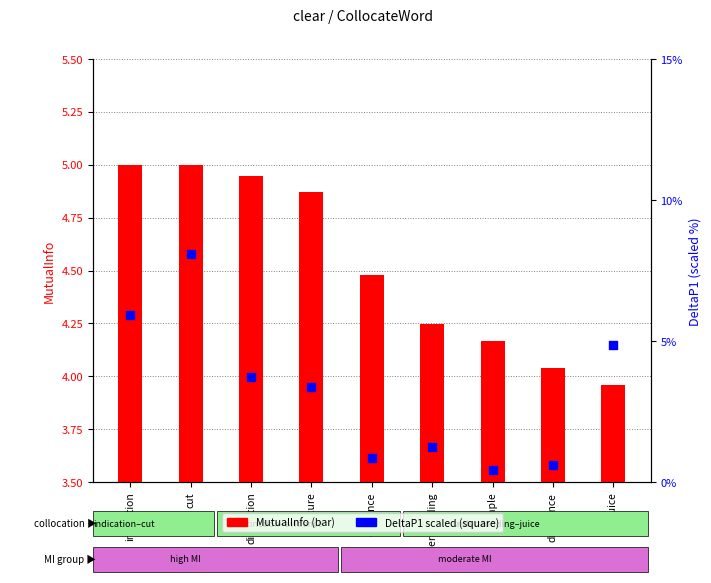

Which series contains the highest Y value?

DeltaP1 (%)